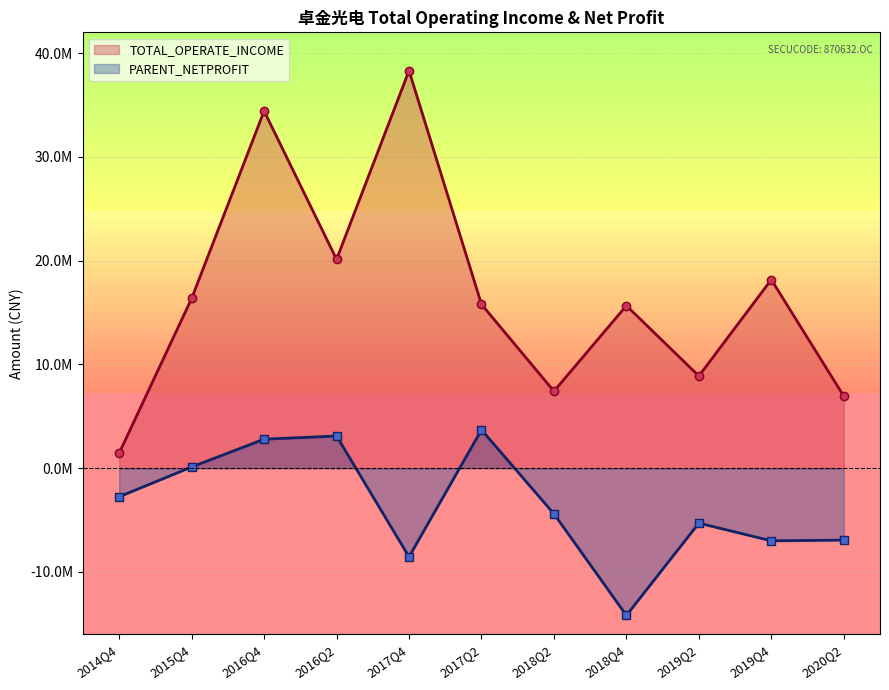

Rank the categories by value from lowest to highest.

2014Q4, 2020Q2, 2018Q2, 2019Q2, 2018Q4, 2017Q2, 2015Q4, 2019Q4, 2016Q2, 2016Q4, 2017Q4